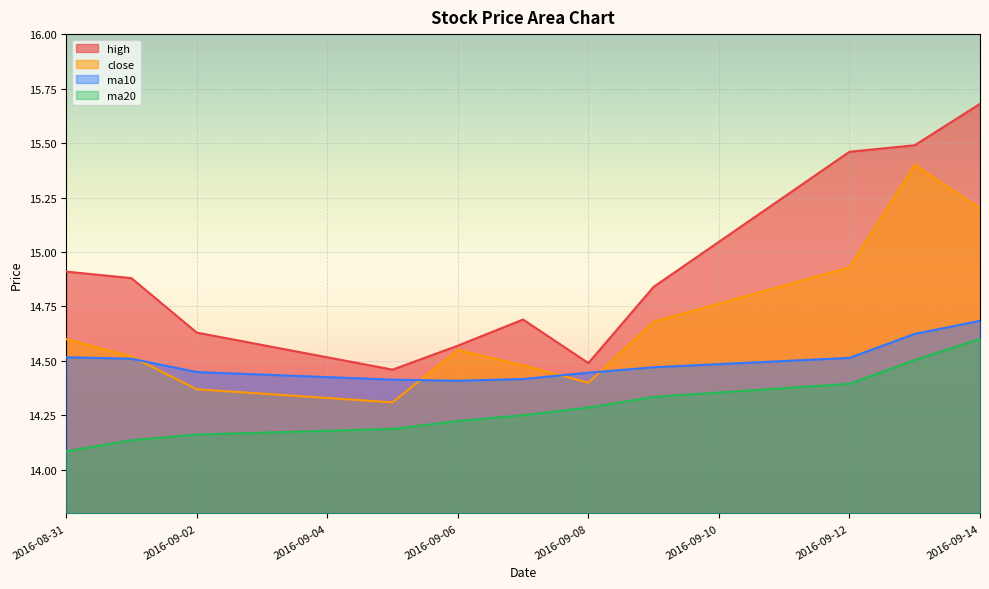

Is it true that ma20 equals 24.3 at 2016-09-02?

False